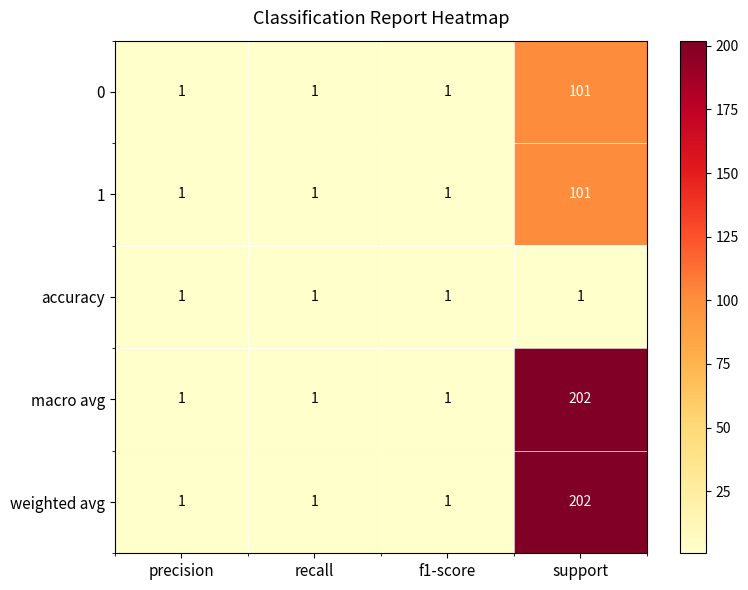

How many data points does each series have?

4